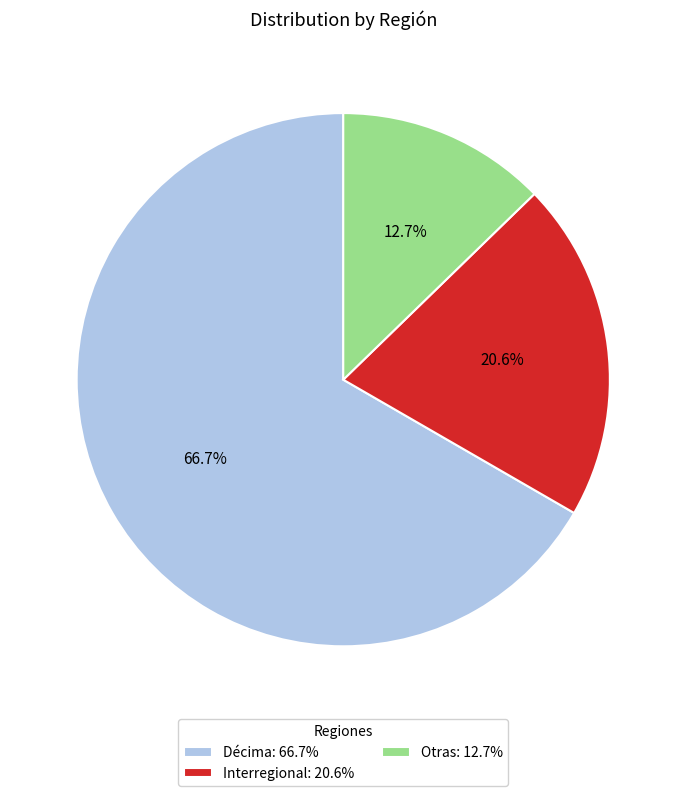

Which slice is the largest?

Décima: 66.7%